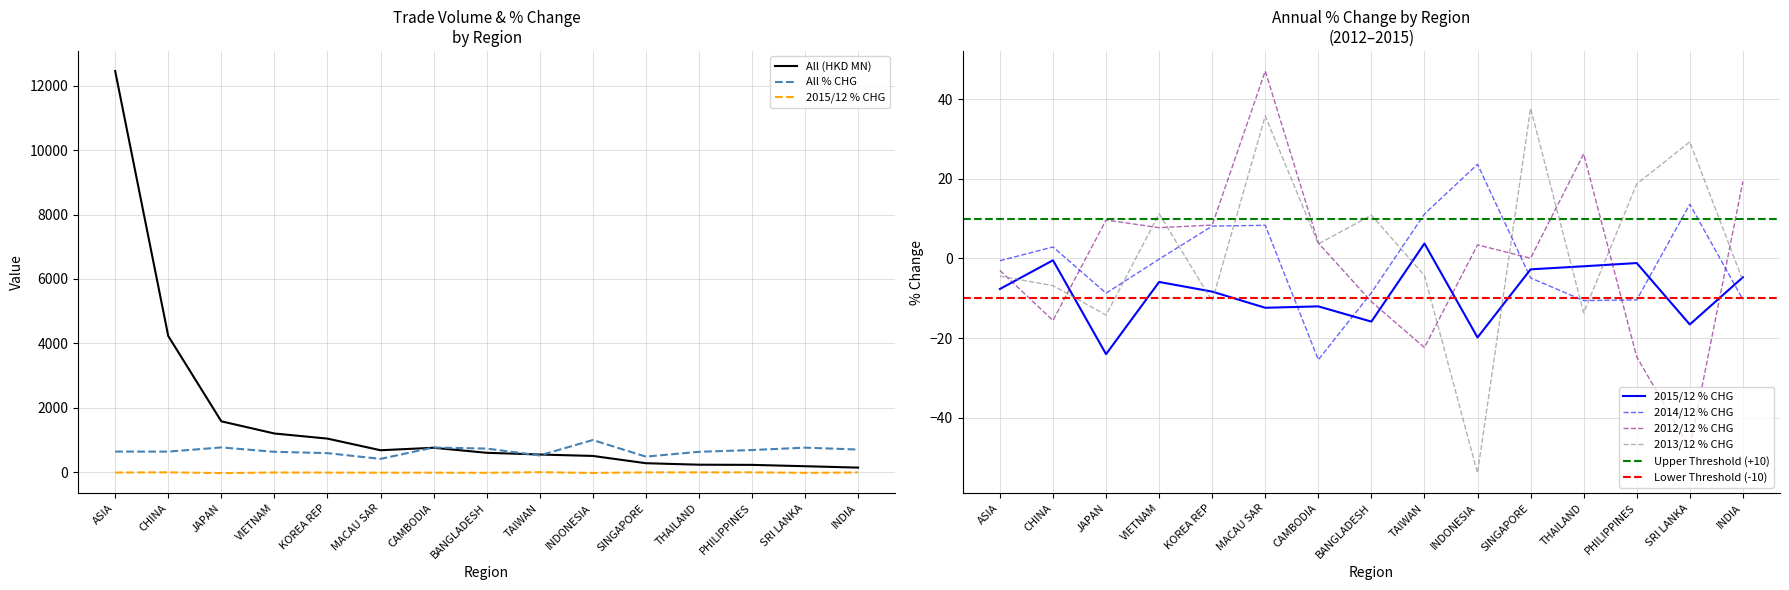

What is the difference between the 201412_% CHG values at PHILIPPINES and JAPAN?

1.7